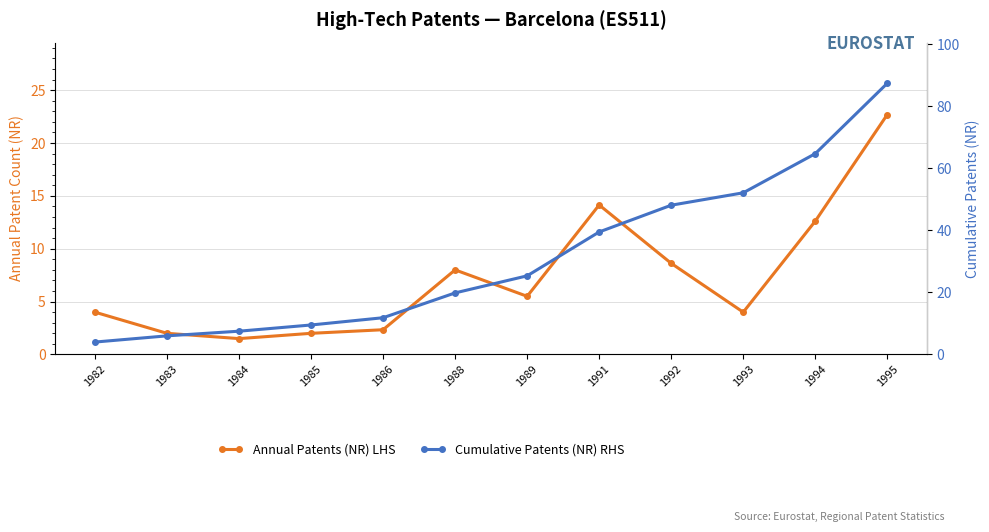

At which category is the sum across all series the highest?

1995